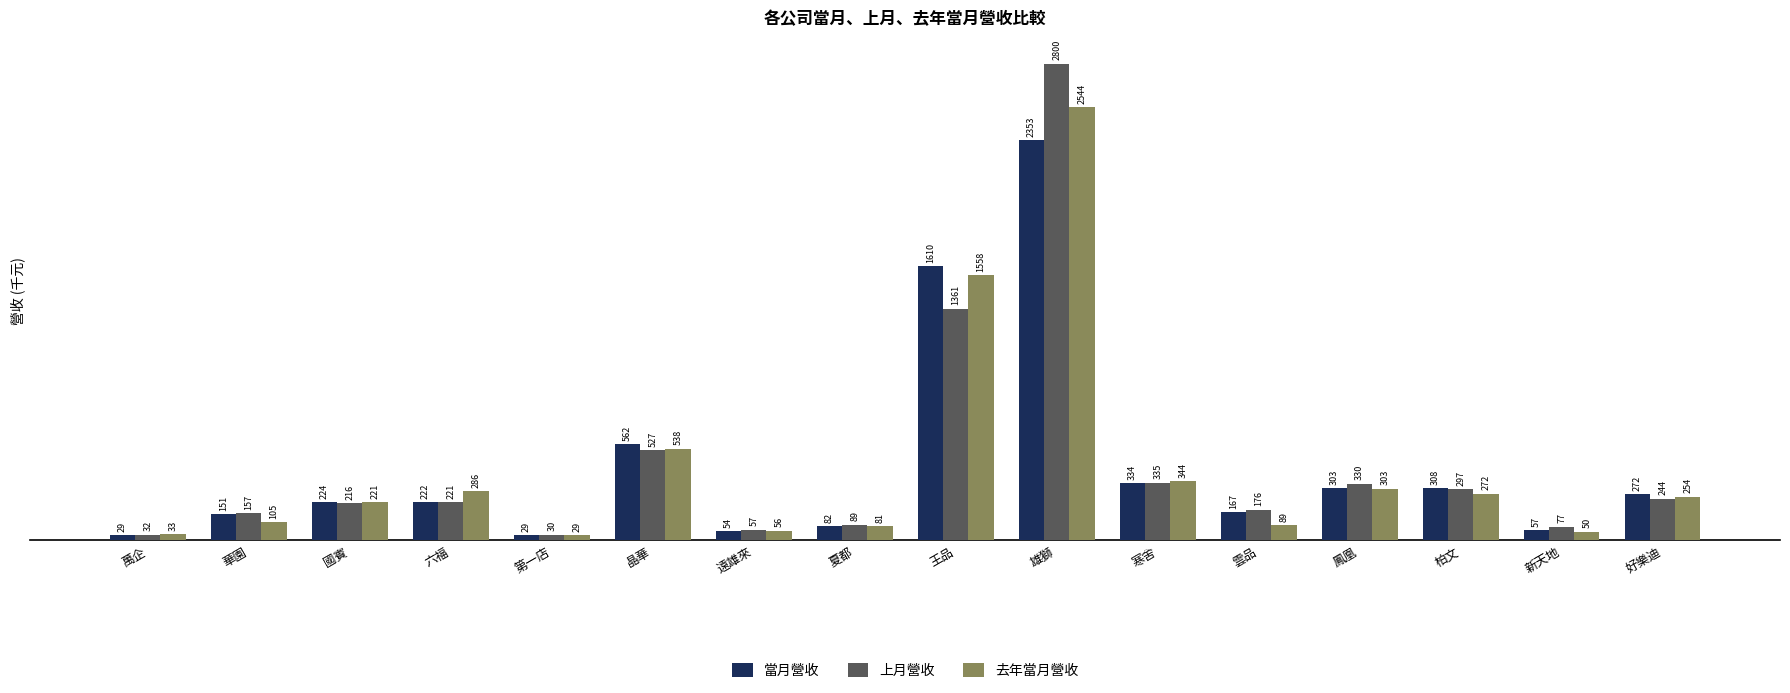

How many bars are there in each group?

3